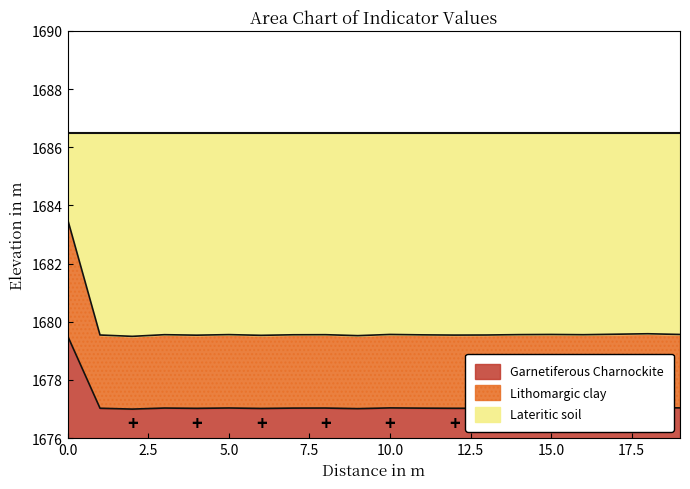

True or false: values has a value of 488.8 at 16.

False